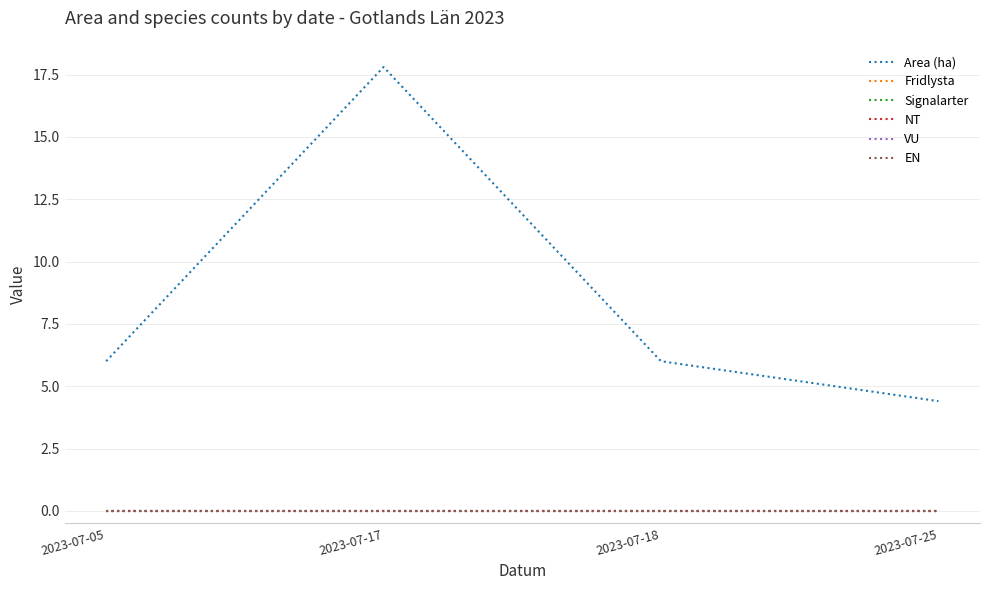

Reading left to right, transcribe all the data shown in this chart.

Area (ha): 2023-07-05=6.0	2023-07-17=17.8	2023-07-18=6.0	2023-07-25=4.4
Fridlysta: 2023-07-05=0.0	2023-07-17=0.0	2023-07-18=0.0	2023-07-25=0.0
Signalarter: 2023-07-05=0.0	2023-07-17=0.0	2023-07-18=0.0	2023-07-25=0.0
NT: 2023-07-05=0.0	2023-07-17=0.0	2023-07-18=0.0	2023-07-25=0.0
VU: 2023-07-05=0.0	2023-07-17=0.0	2023-07-18=0.0	2023-07-25=0.0
EN: 2023-07-05=0.0	2023-07-17=0.0	2023-07-18=0.0	2023-07-25=0.0